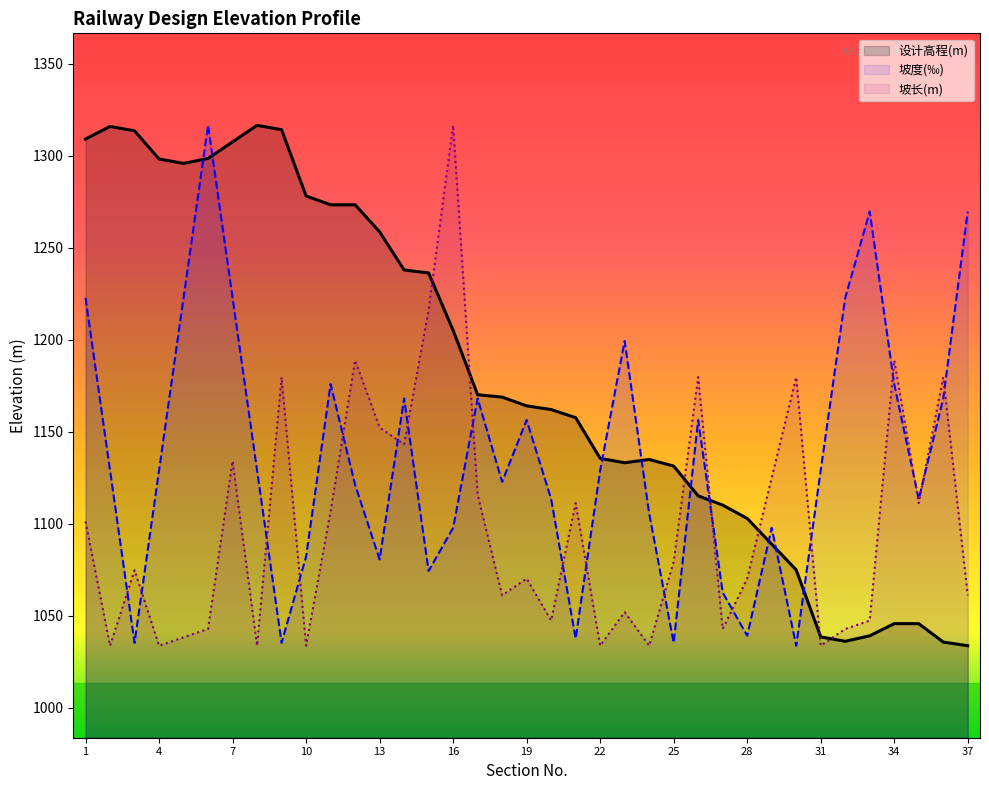

True or false: 序号 has a value of 1258.7 at 13.

True